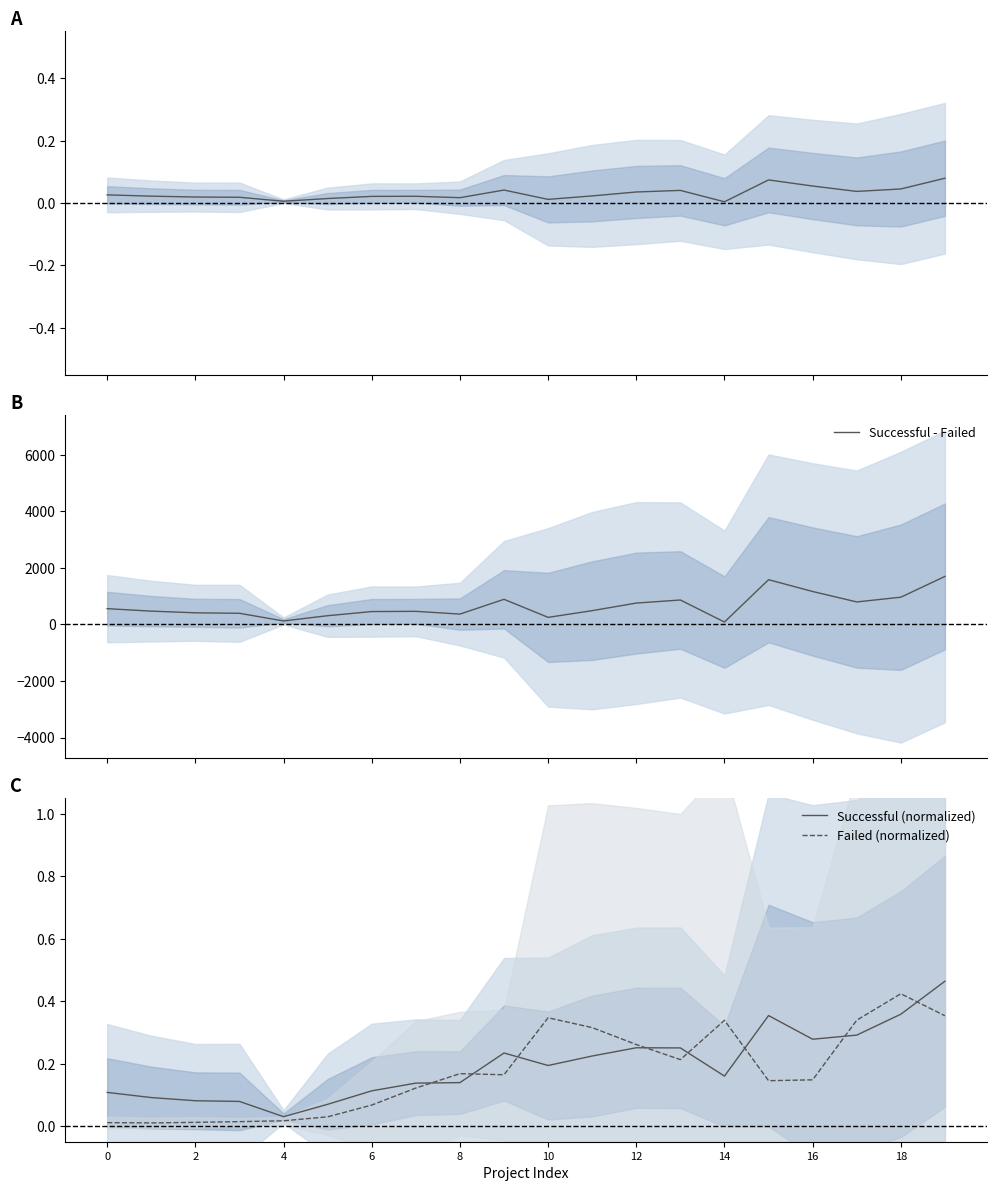

At which category is the sum across all series the highest?

19